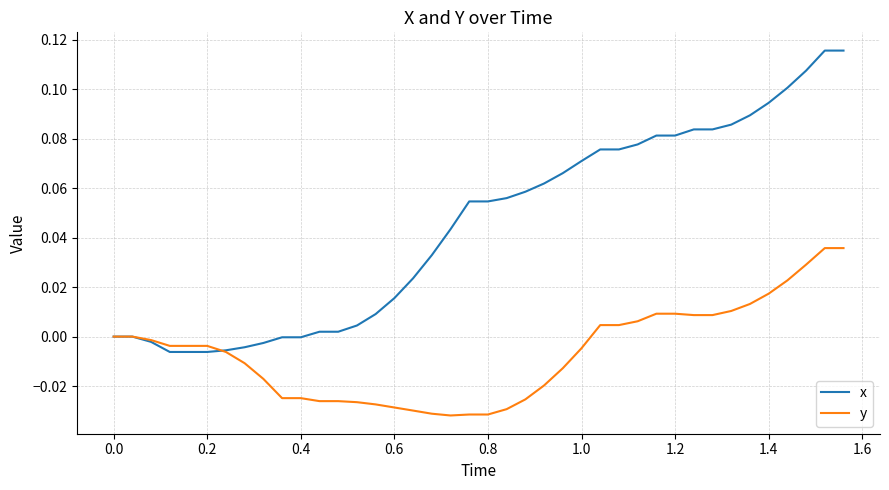

Which series has the largest total across all categories?

x